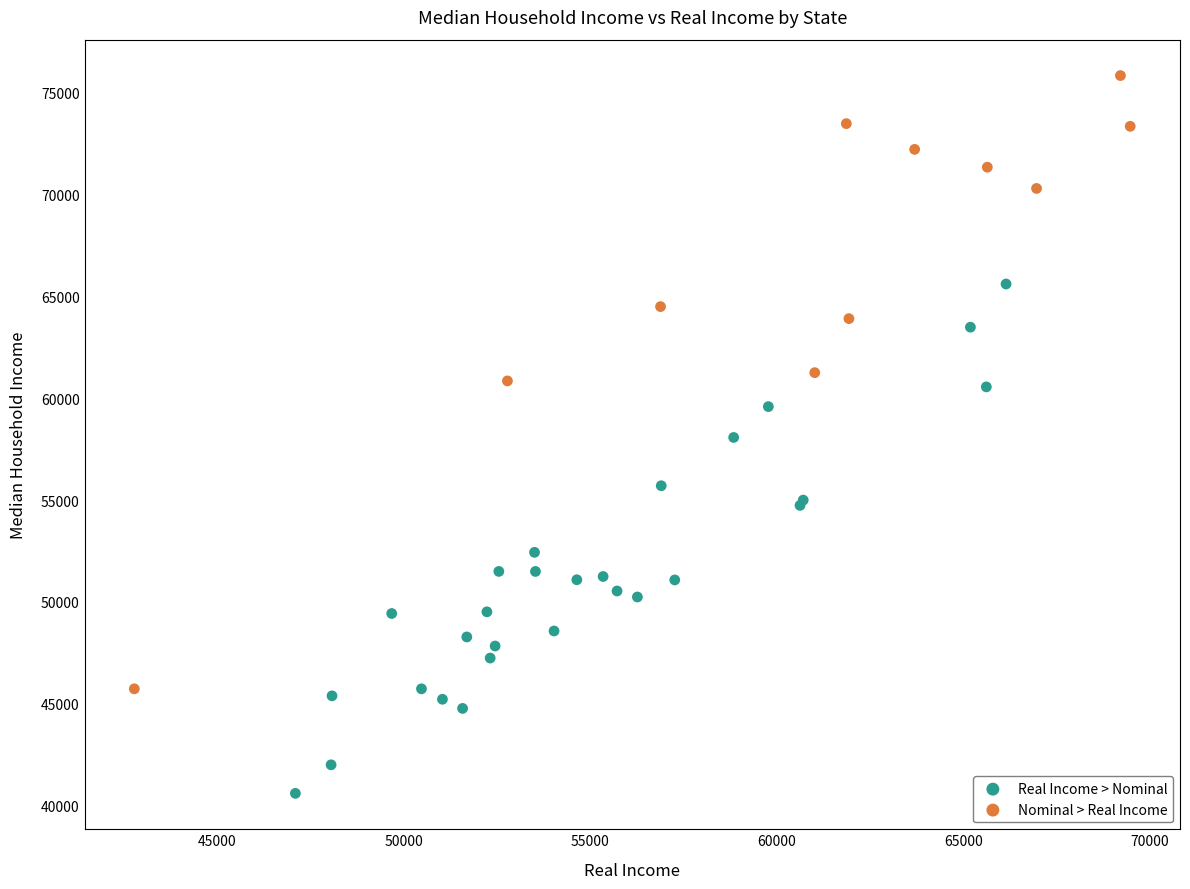

Which series has the largest Y range (max minus min)?

Nominal > Real Income